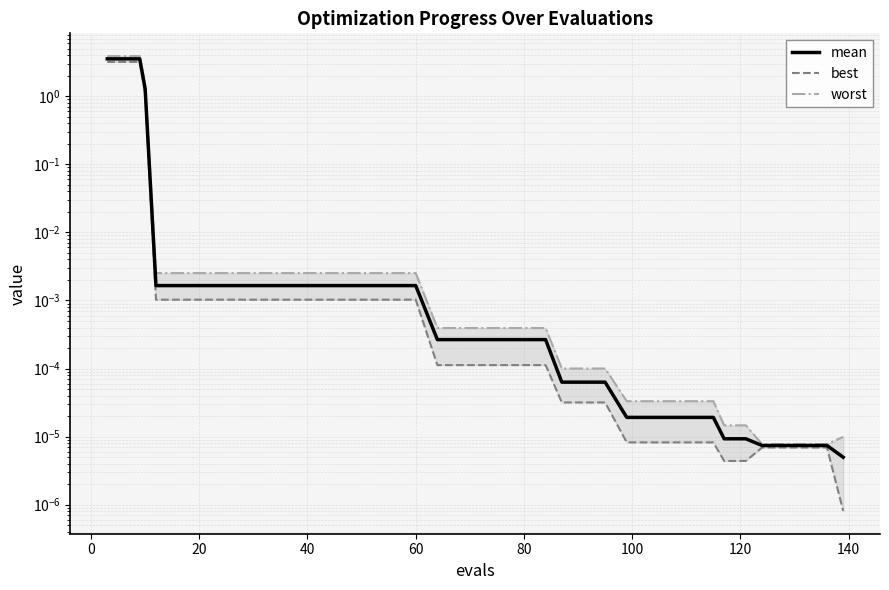

True or false: mean has more than 0 interior local peaks.

False